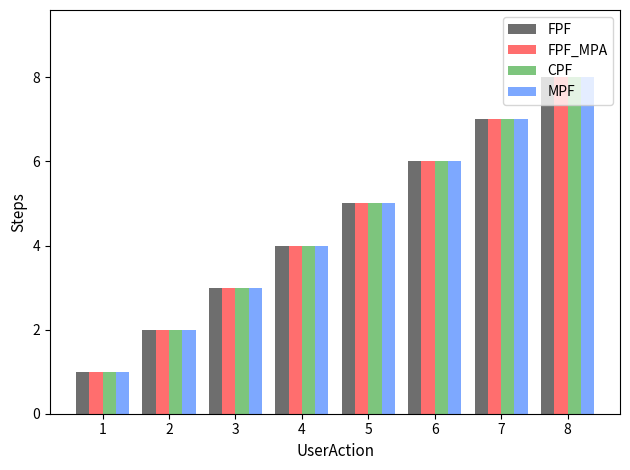

How many bars are there in total?

32